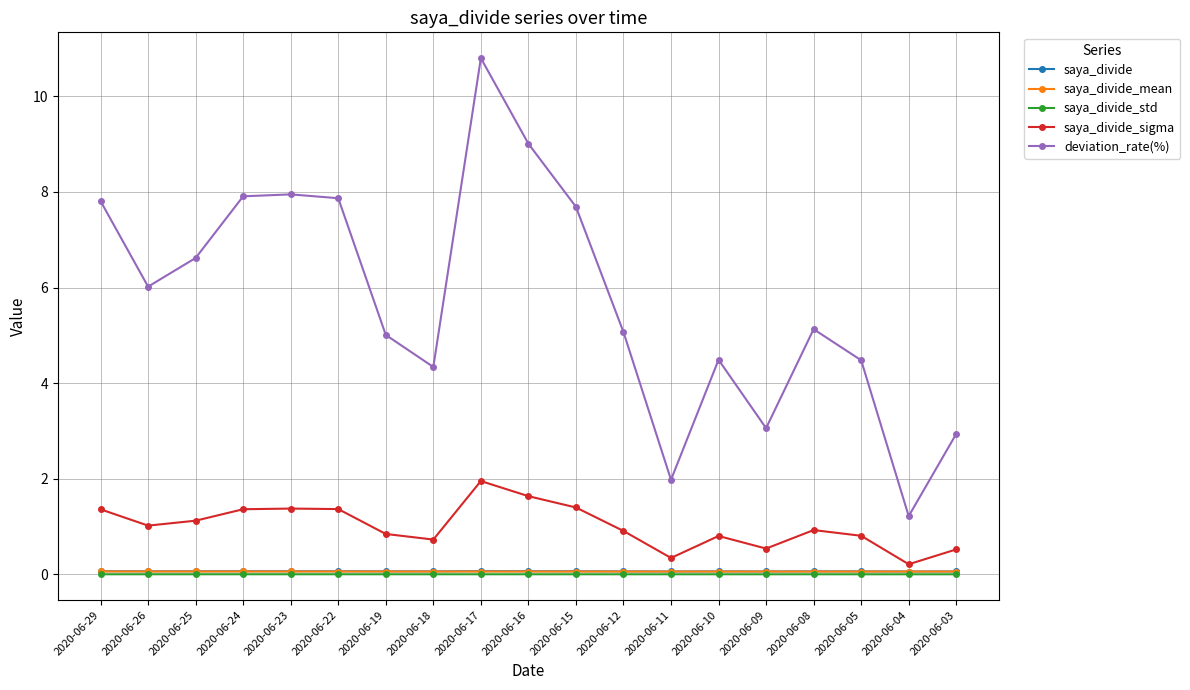

Count the number of categories in the chart.

19